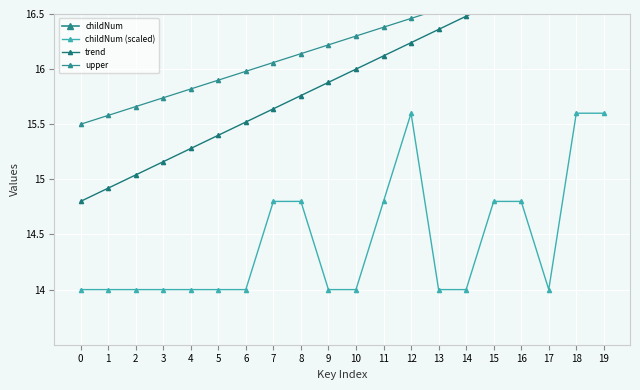

Where is the first local maximum for childNum?

12